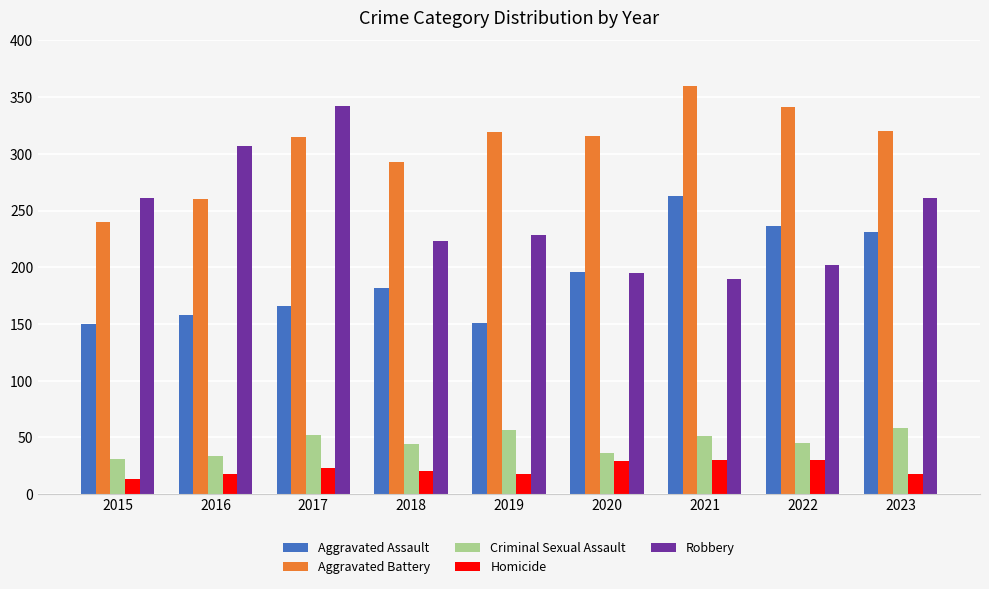

What is the minimum value for Criminal Sexual Assault?

31